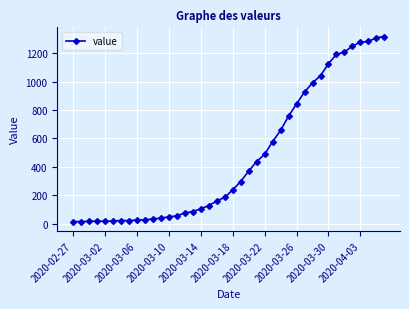

What is the difference between the second highest and second lowest values?

1296